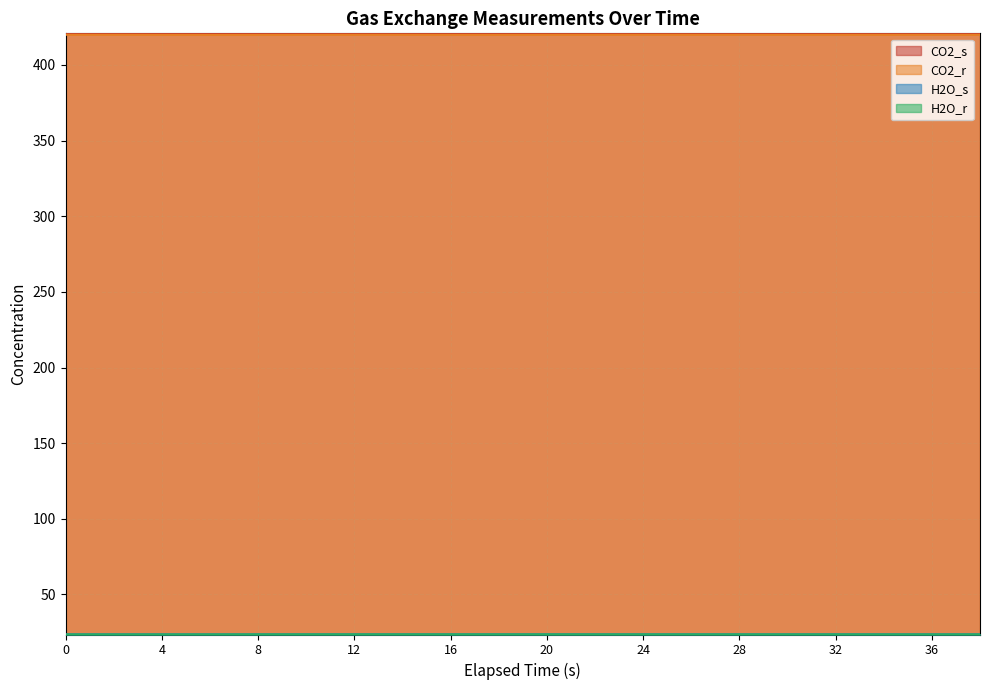

What is the average value of the H2O_r series?

23.6